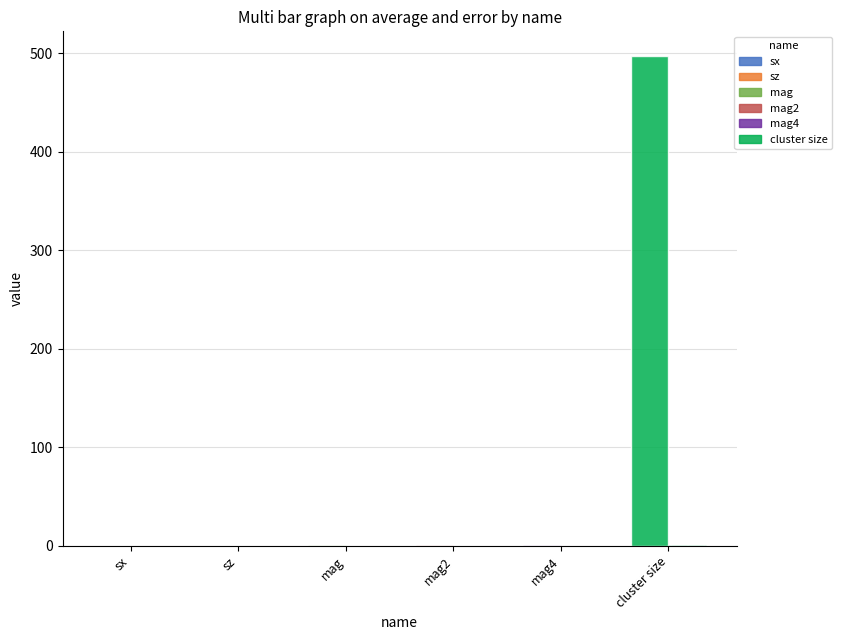

Does the chart contain stacked bars?

No